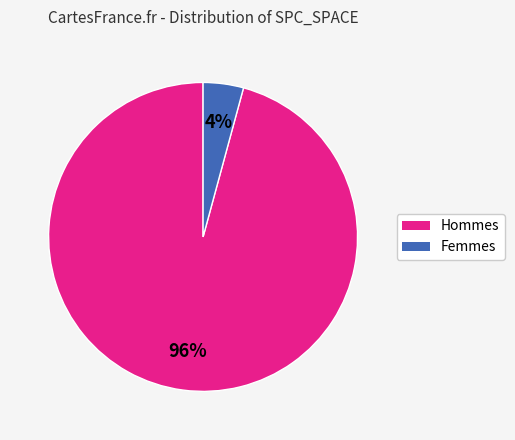

To the nearest percent, what is the difference between the largest and smallest slice percentages?

92%